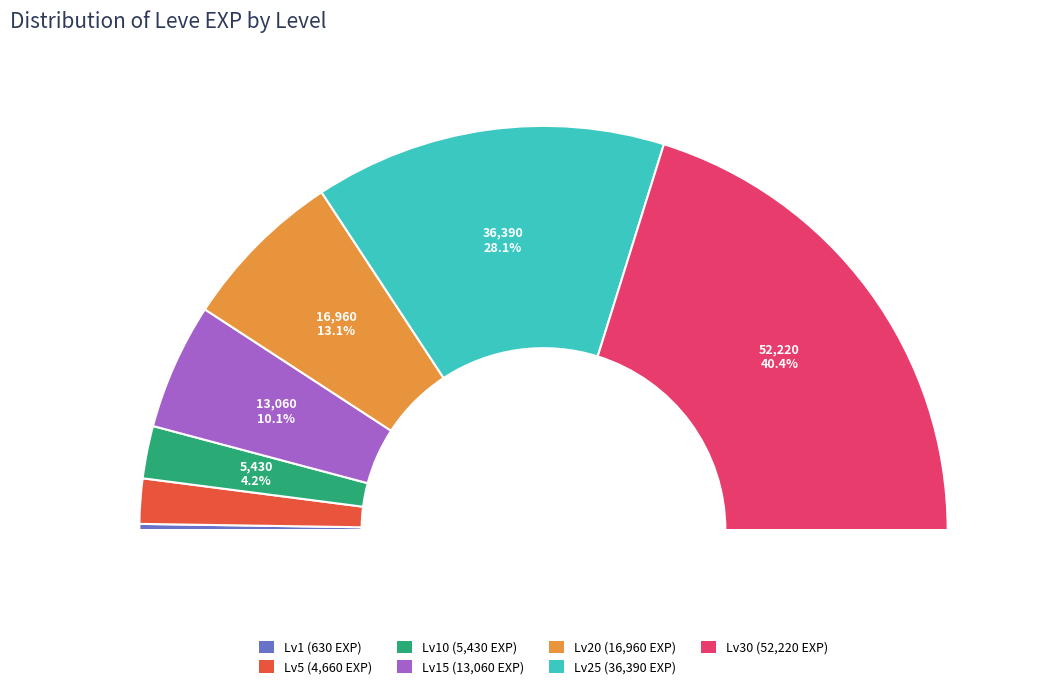

To the nearest percent, what percentage of the pie is 1?

1%